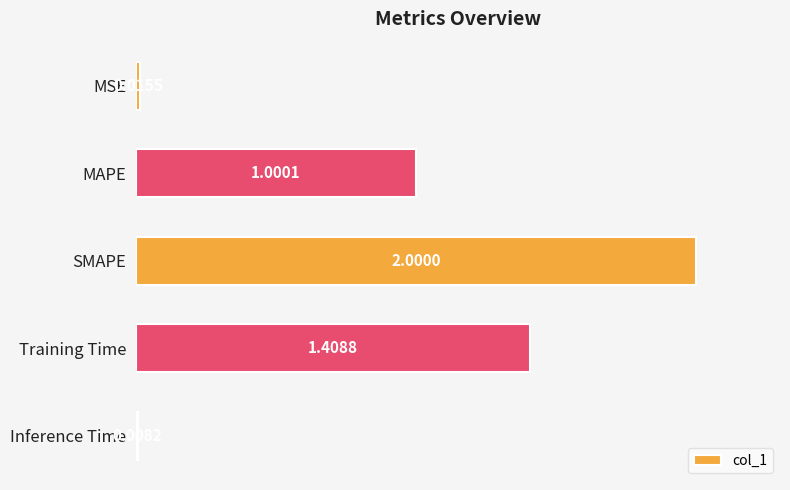

List the labels in order of value, largest first.

SMAPE, Training Time, MAPE, MSE, Inference Time